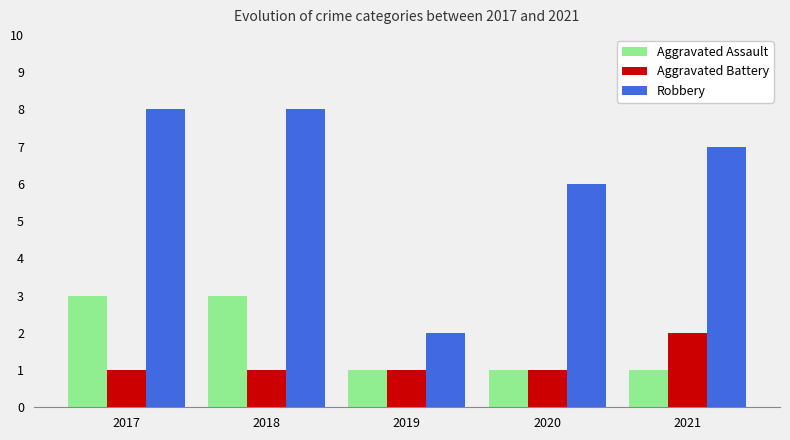

How many Robbery values are between 6 and 8?

4